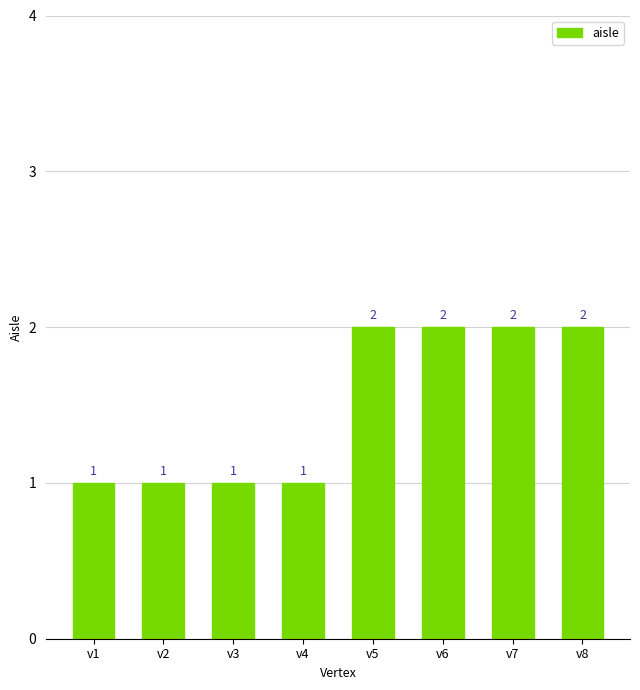

True or false: the data shows 1 at v2.

True